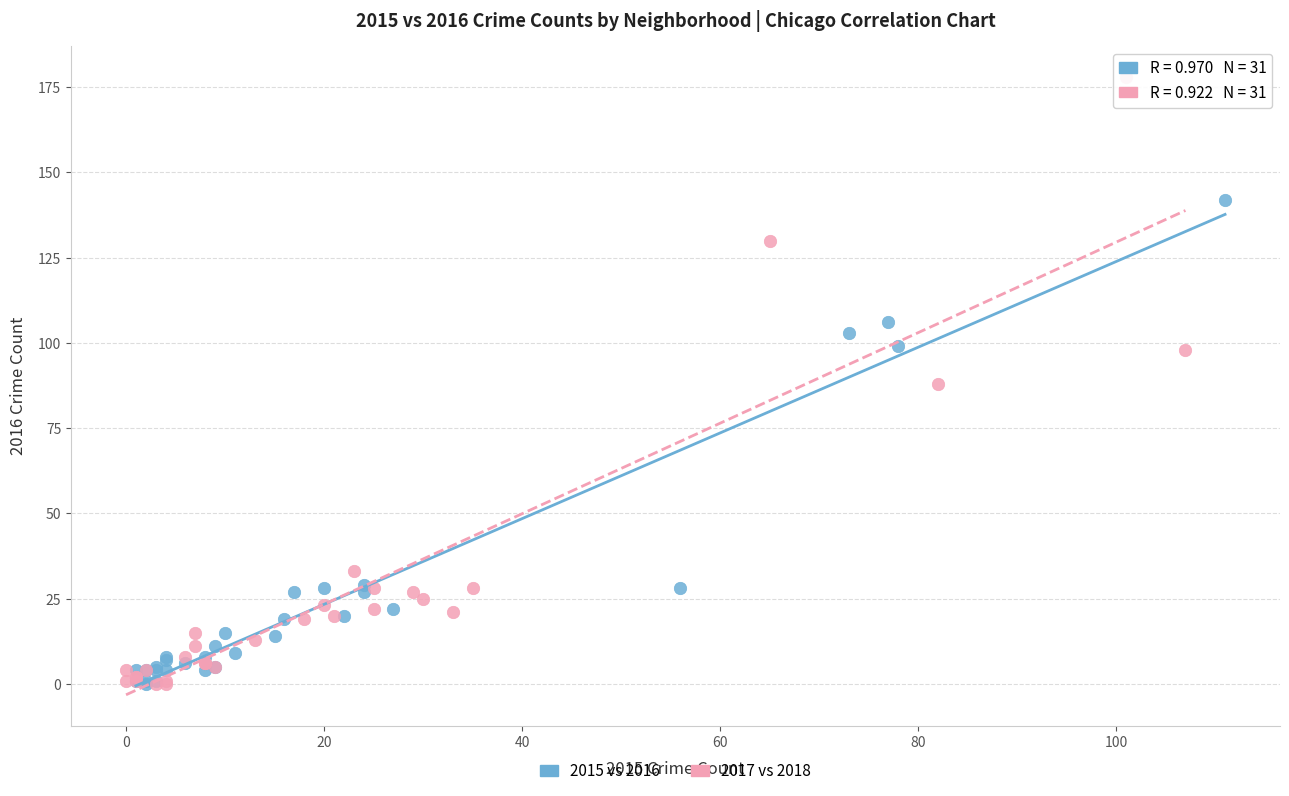

Which series reaches the maximum Y coordinate?

2017 vs 2018